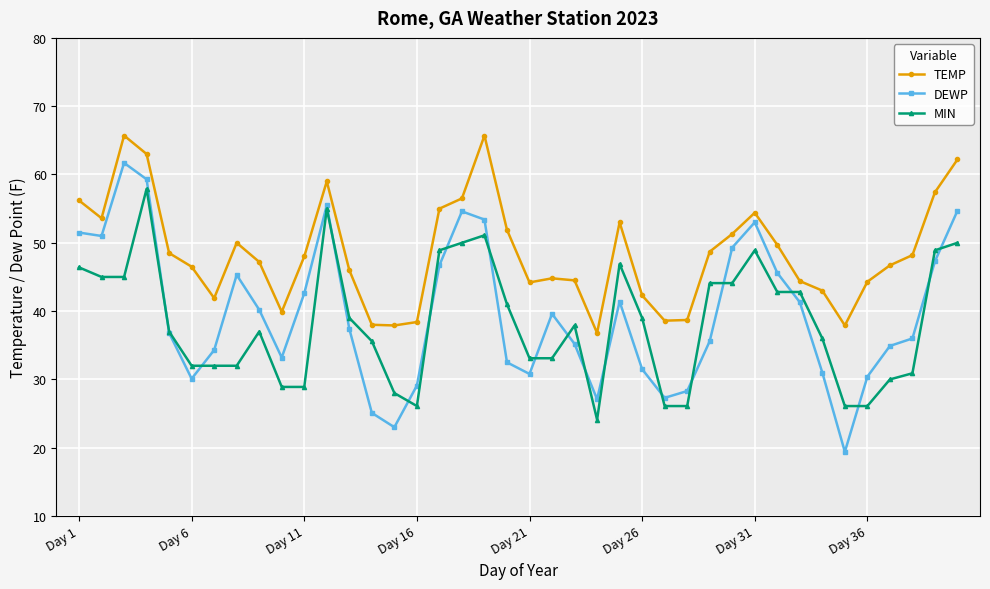

What is the difference between the maximum and minimum values in the MIN series?

33.8